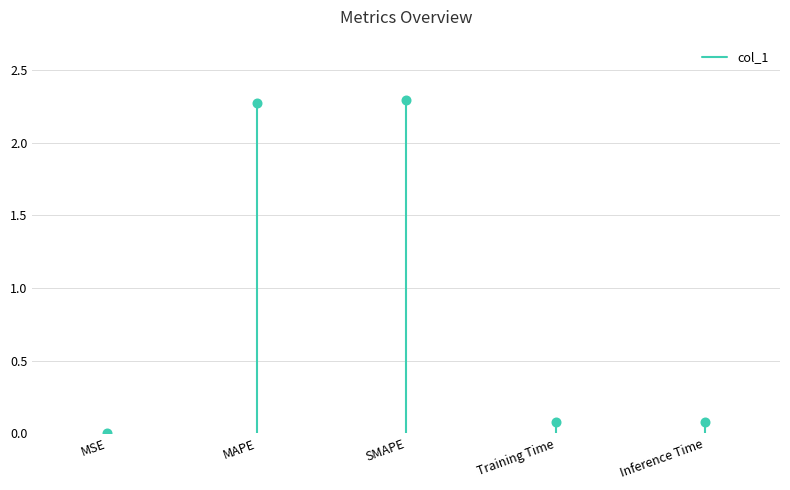

How many lines are shown in the chart?

1